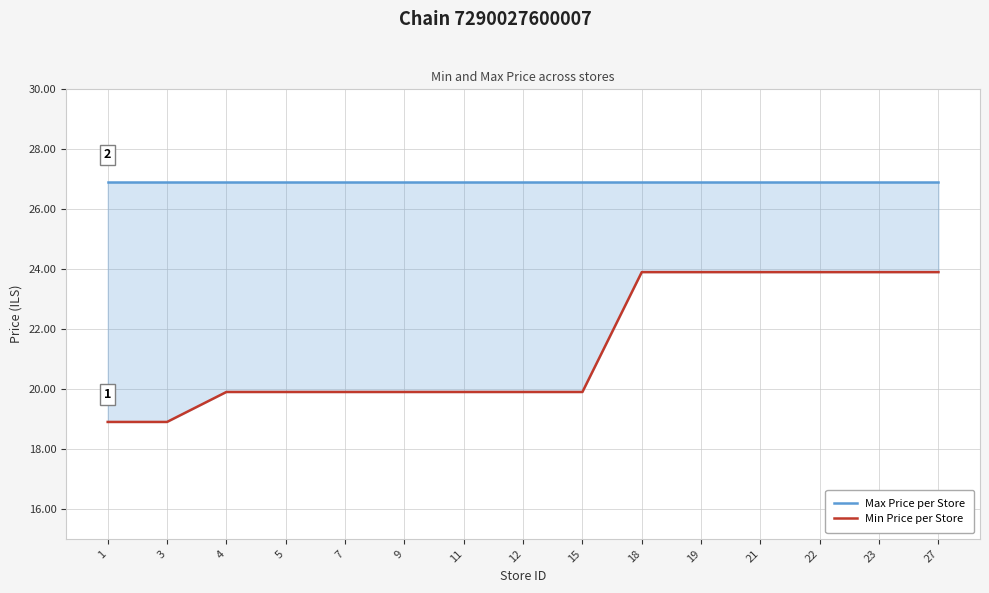

At how many categories does at least one series exceed 22?

15